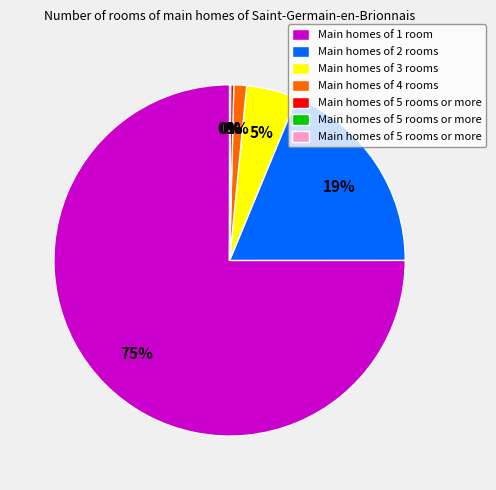

To the nearest percent, what is the average slice percentage?

14%